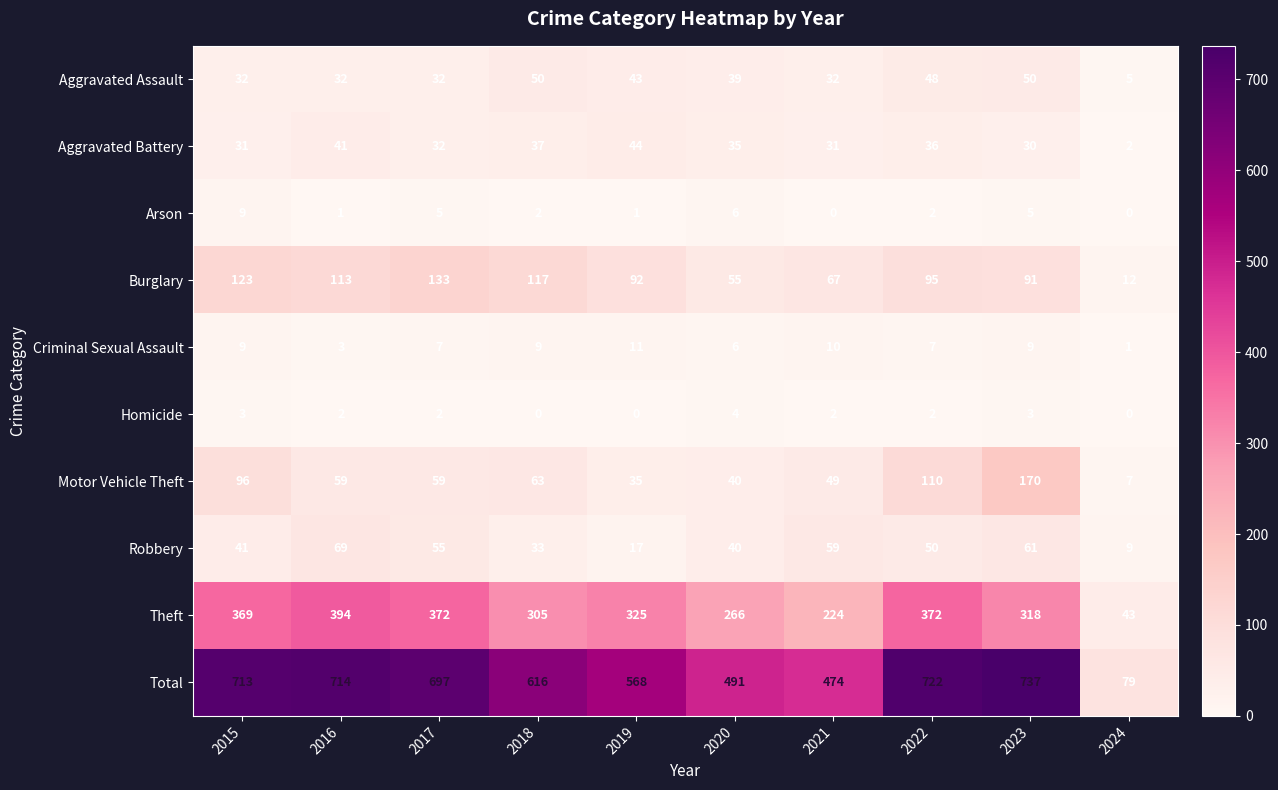

What is the average value of the Arson series?

3